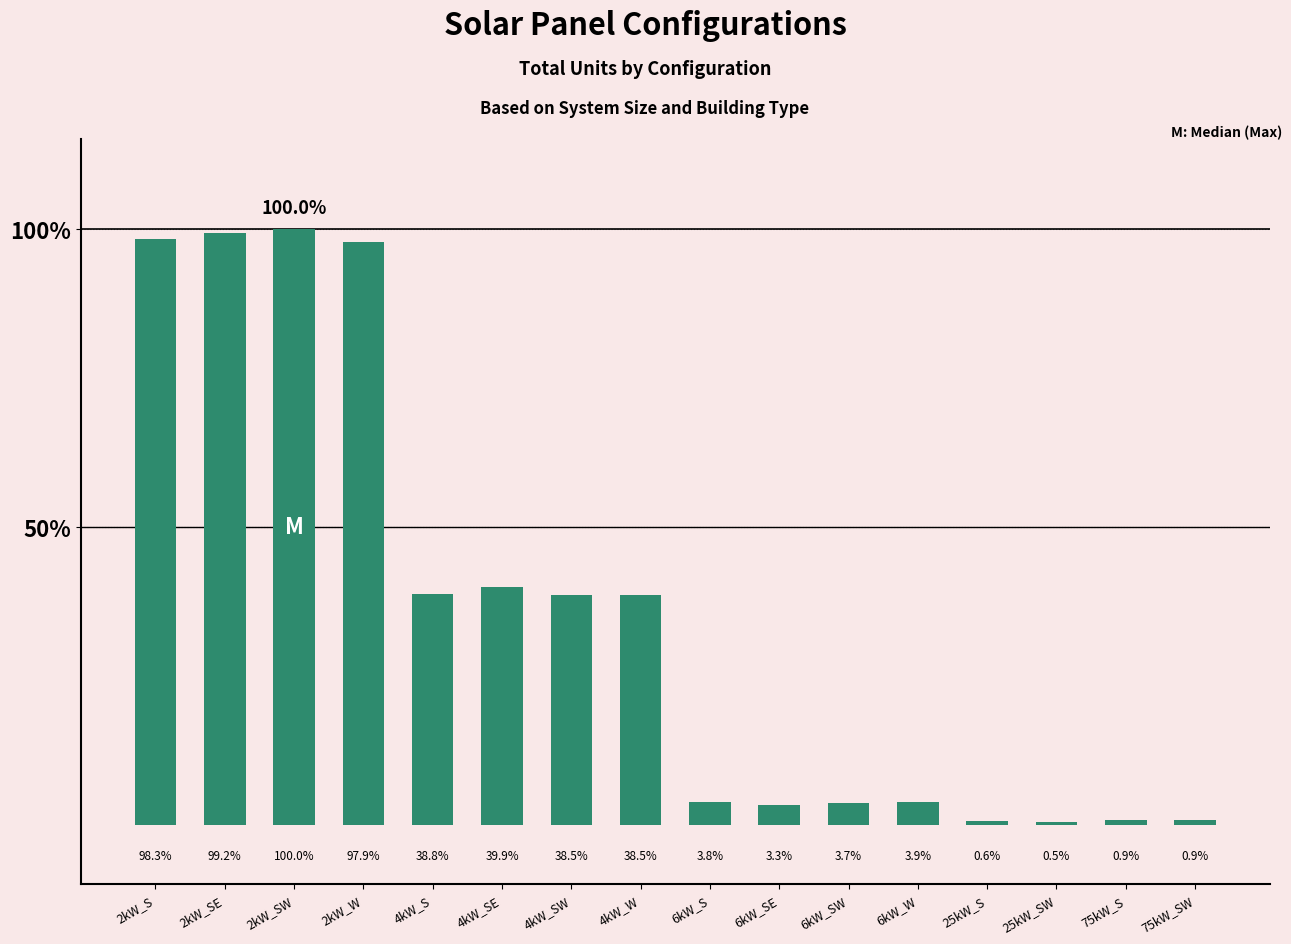

What position from the right is 4kW_SW?

10